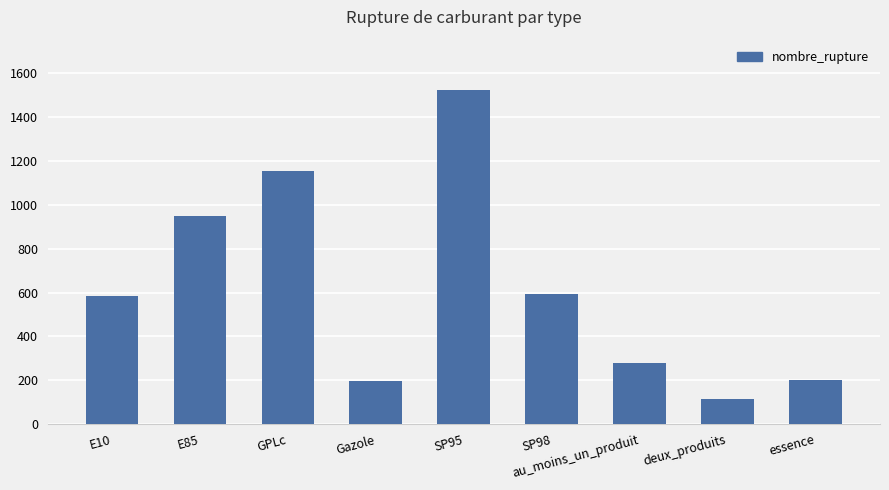

Which category has the lowest value across all series?

deux_produits